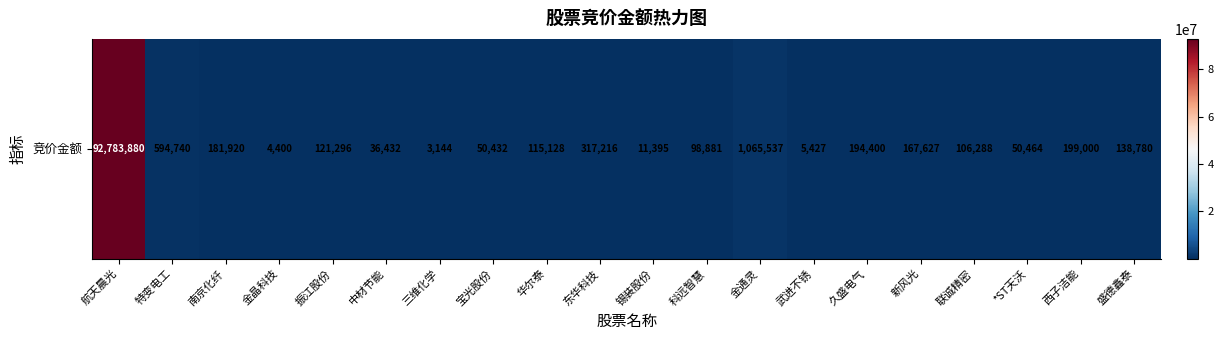

What is the difference between the maximum and minimum values?

92780736